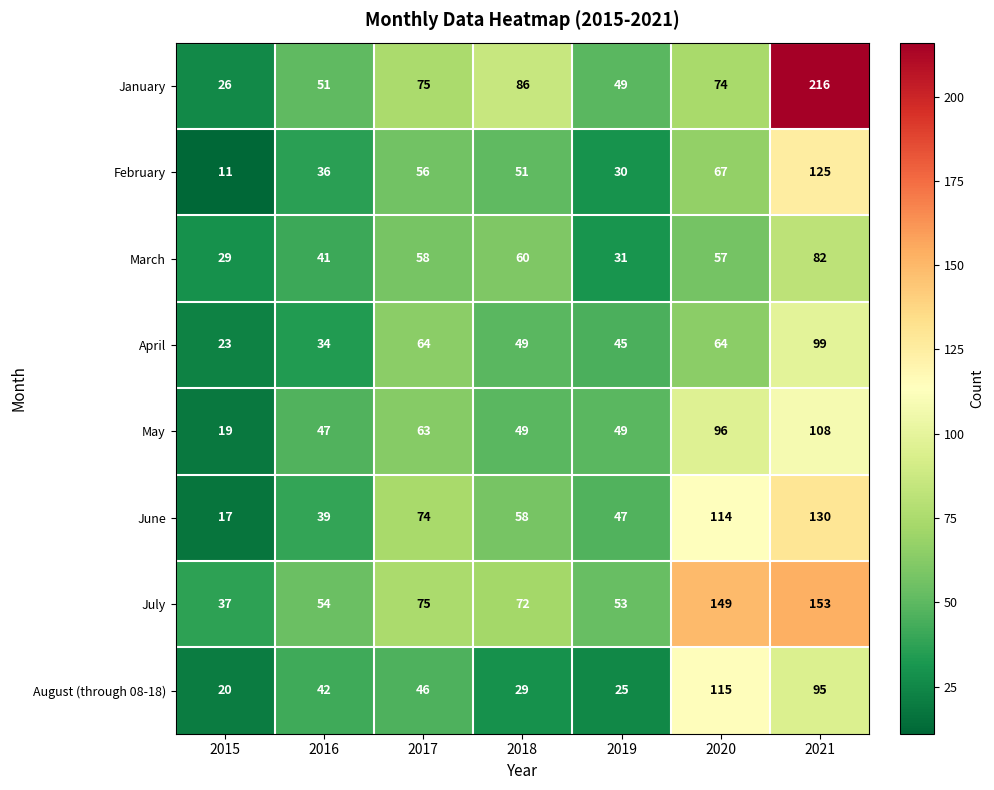

What is the difference between the highest and lowest values at 2018?

57